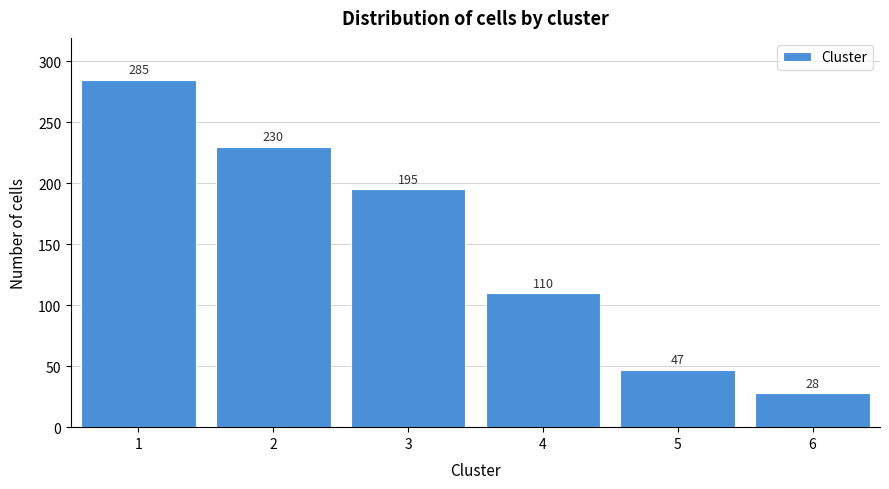

Reading left to right, transcribe all the data shown in this chart.

285	230	195	110	47	28